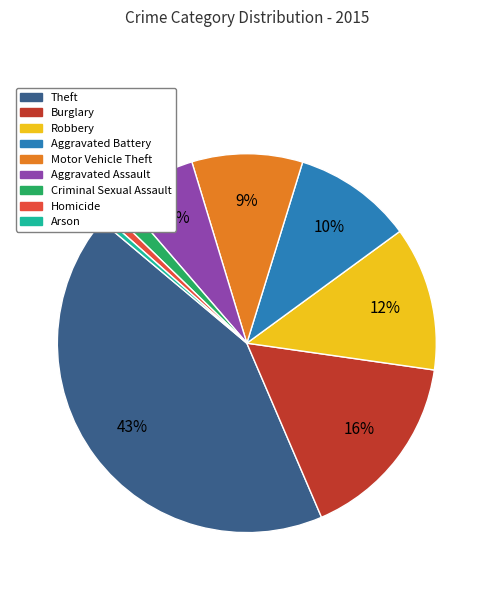

Combined, do Aggravated Assault and Arson account for over 50%?

No